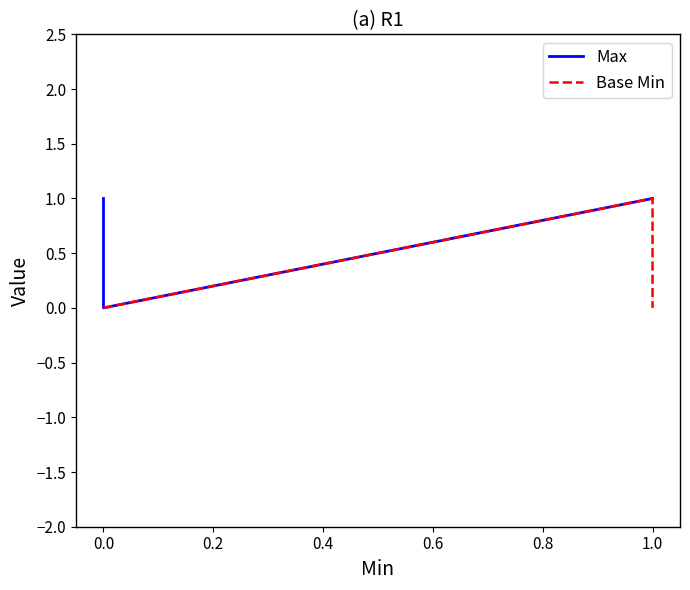

Reading left to right, list all the values displayed in this chart.

Max: 1	1	0	1	1
Base Min: 0	0	0	1	0